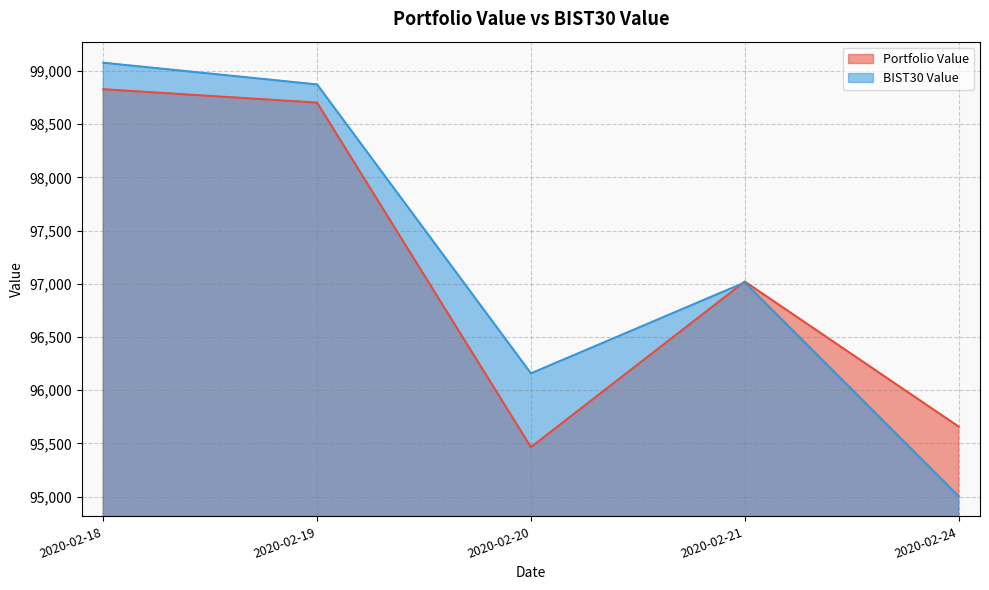

Does the chart display data point markers on the line(s)?

No